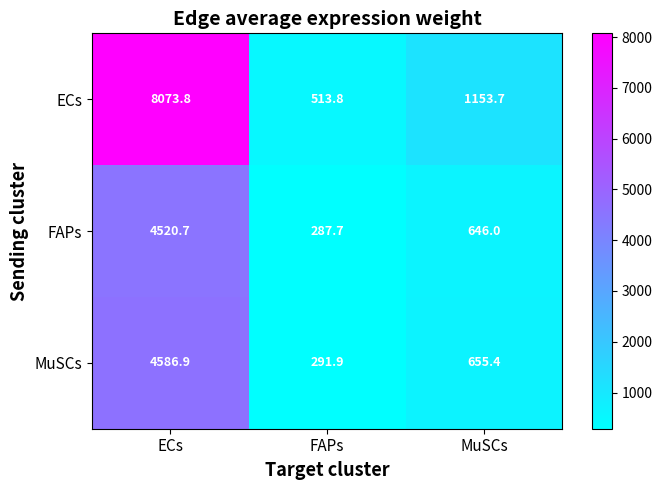

Reading left to right, transcribe all the data shown in this chart.

ECs: ECs=8073.8	FAPs=513.8	MuSCs=1153.7
FAPs: ECs=4520.7	FAPs=287.7	MuSCs=646.0
MuSCs: ECs=4586.9	FAPs=291.9	MuSCs=655.4